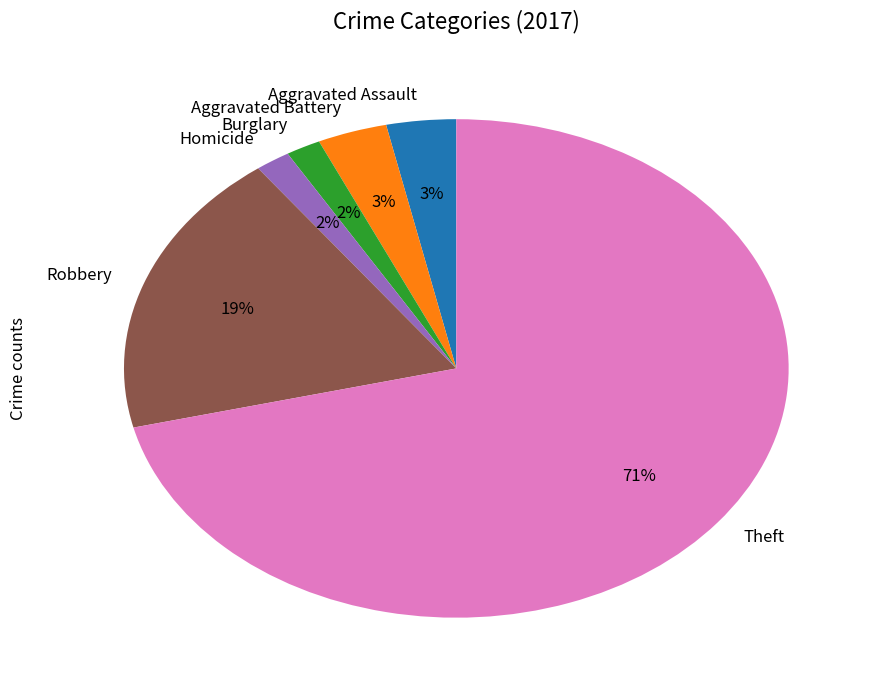

Which has a higher value, Robbery or Aggravated Assault?

Robbery